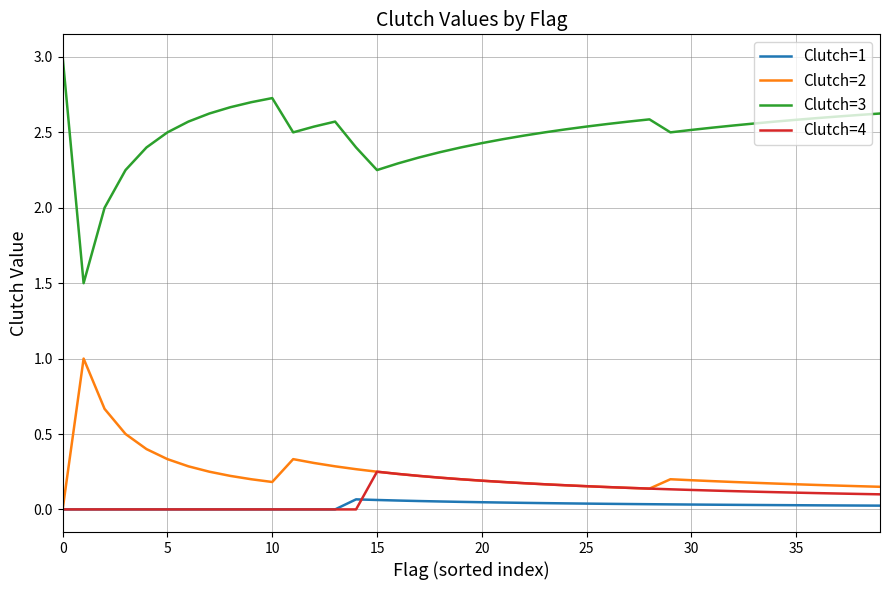

What is the greatest value displayed?

3.0